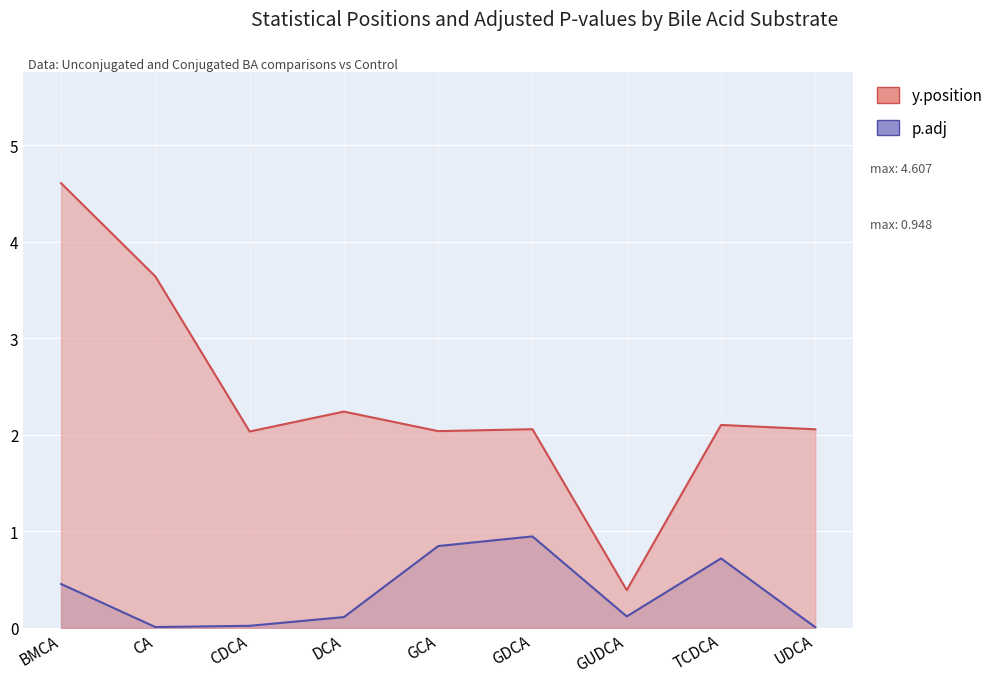

The value of p.adj at GDCA is 0.9. True or false?

True